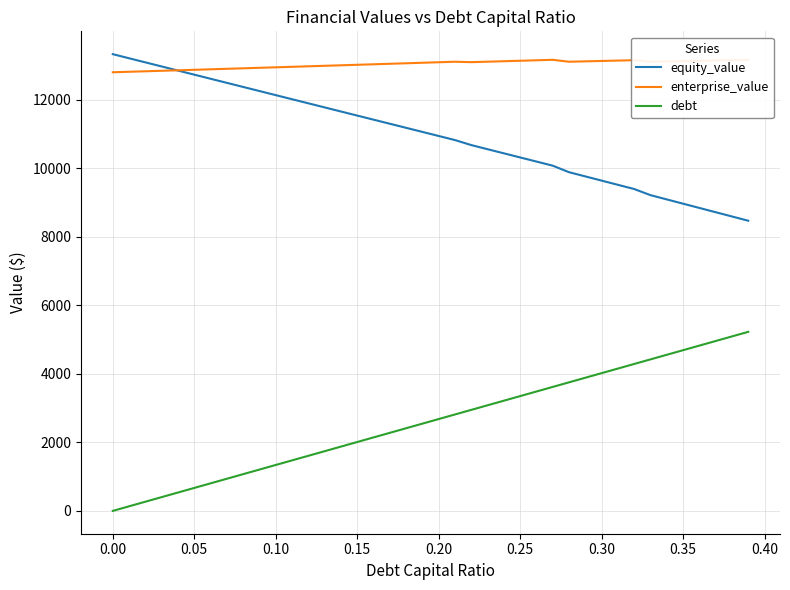

What is the maximum value for equity_value?

13323.5